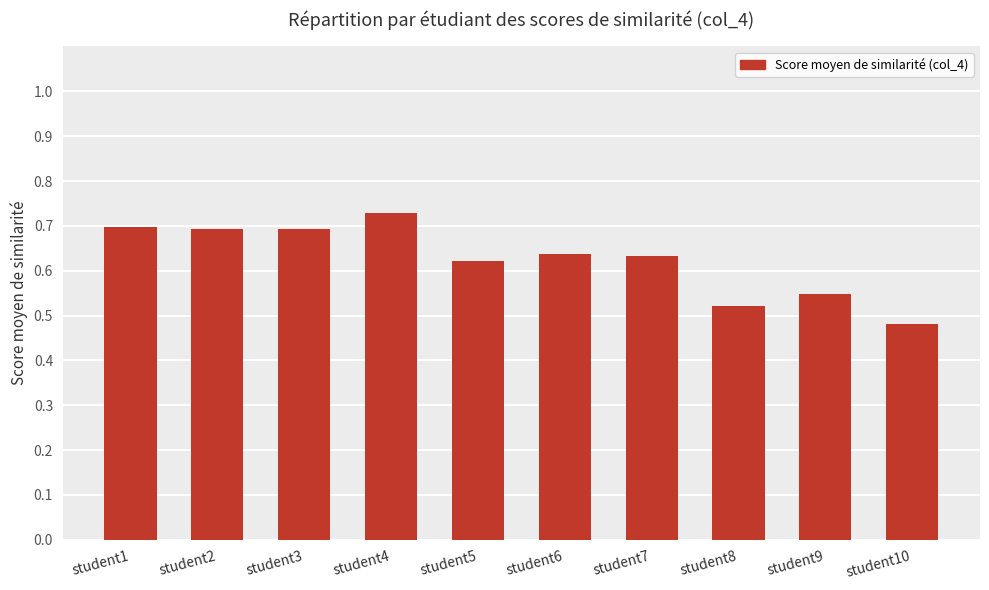

What is the difference between the maximum and second lowest values?

0.2